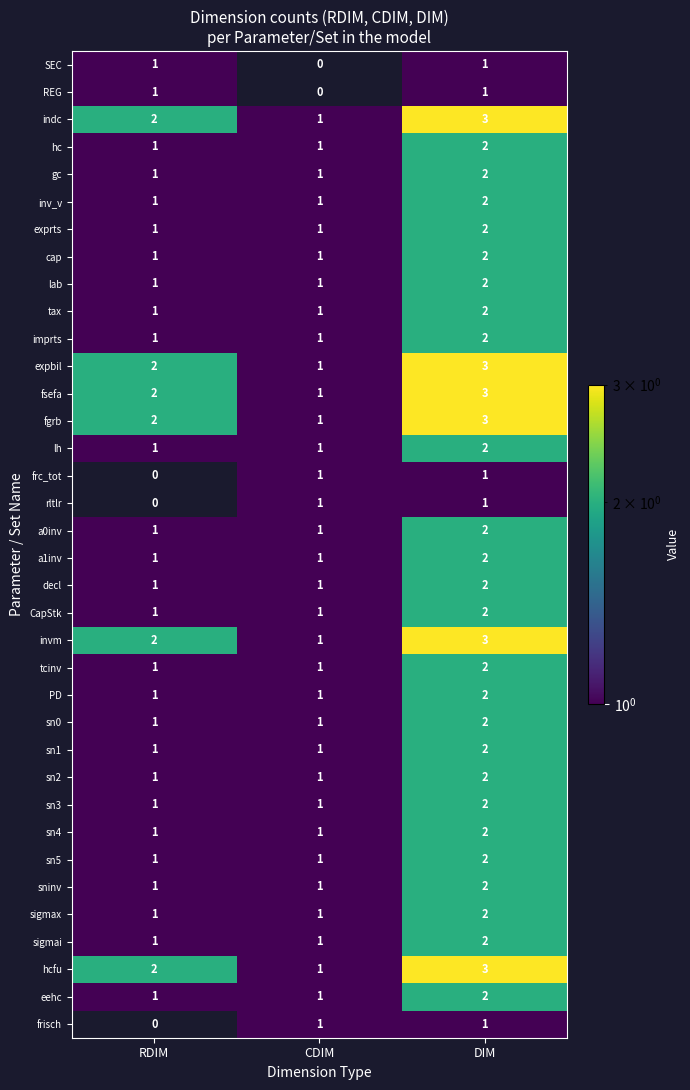

How many invm values are between 1 and 3?

3